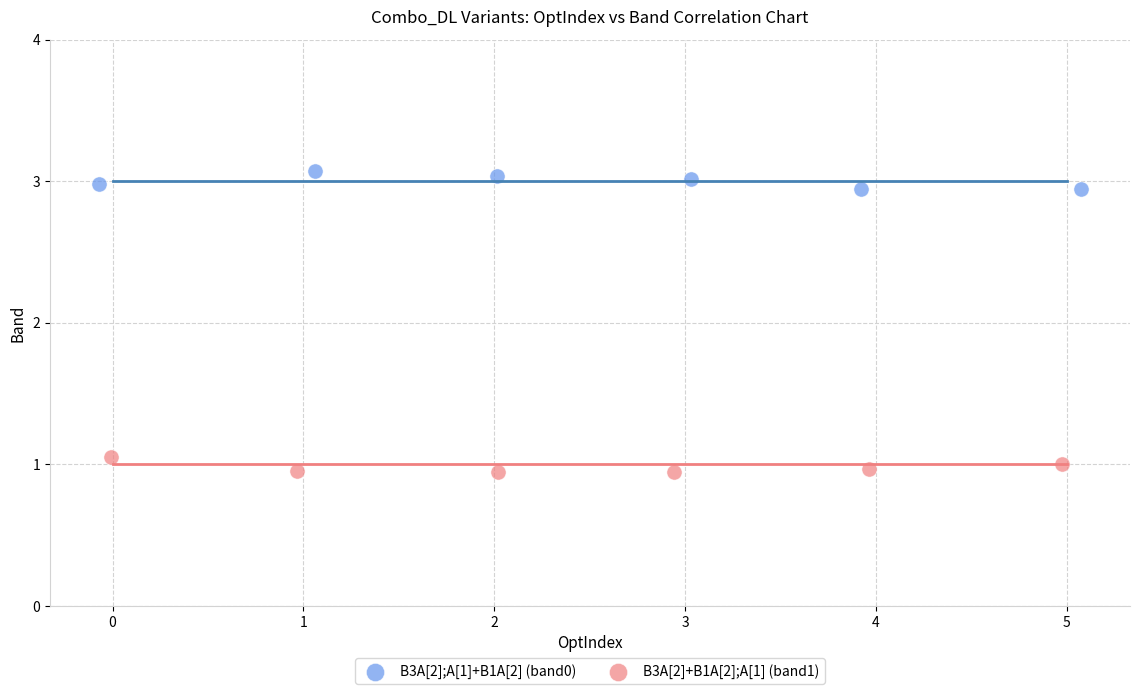

Which series contains the highest Y value?

B3A[2];A[1]+B1A[2] (band0)